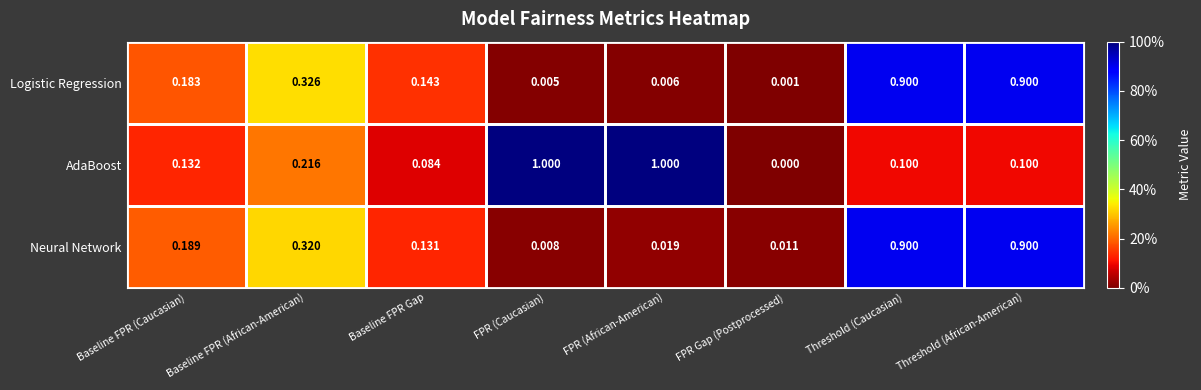

Where is AdaBoost nearest to the value 0?

FPR Gap (Postprocessed)